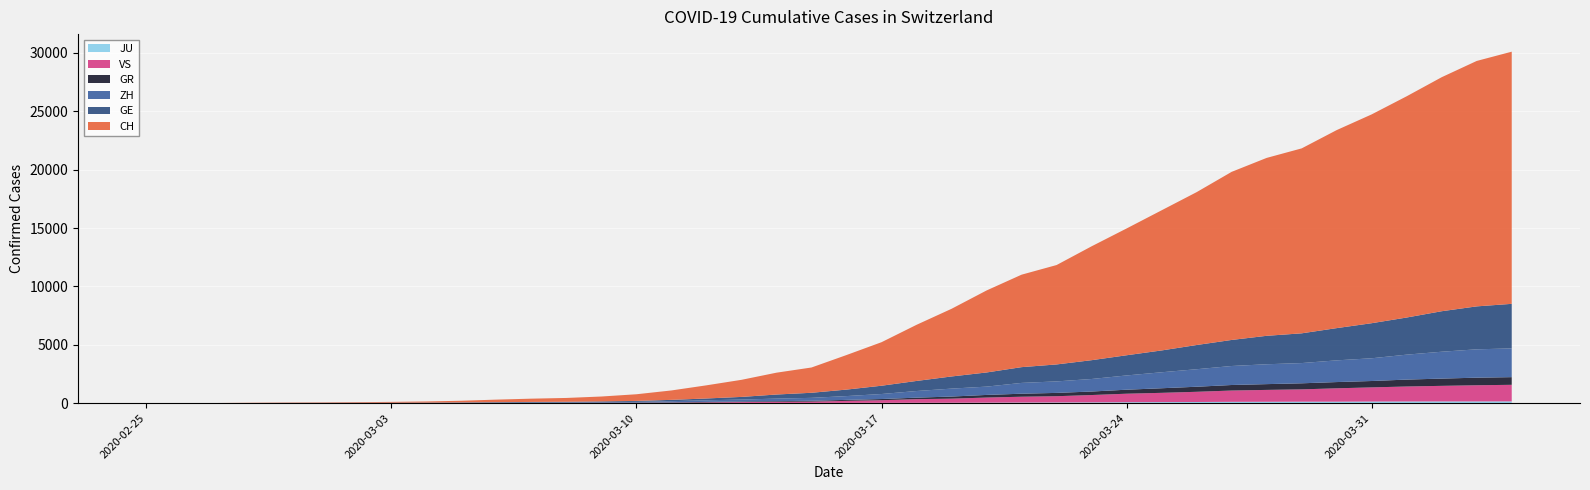

The value of GE at 2020-03-18 is 245. True or false?

False